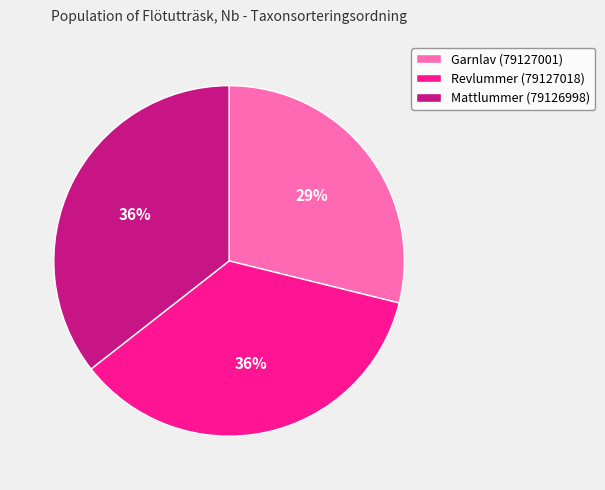

Count the number of slices in the pie.

3